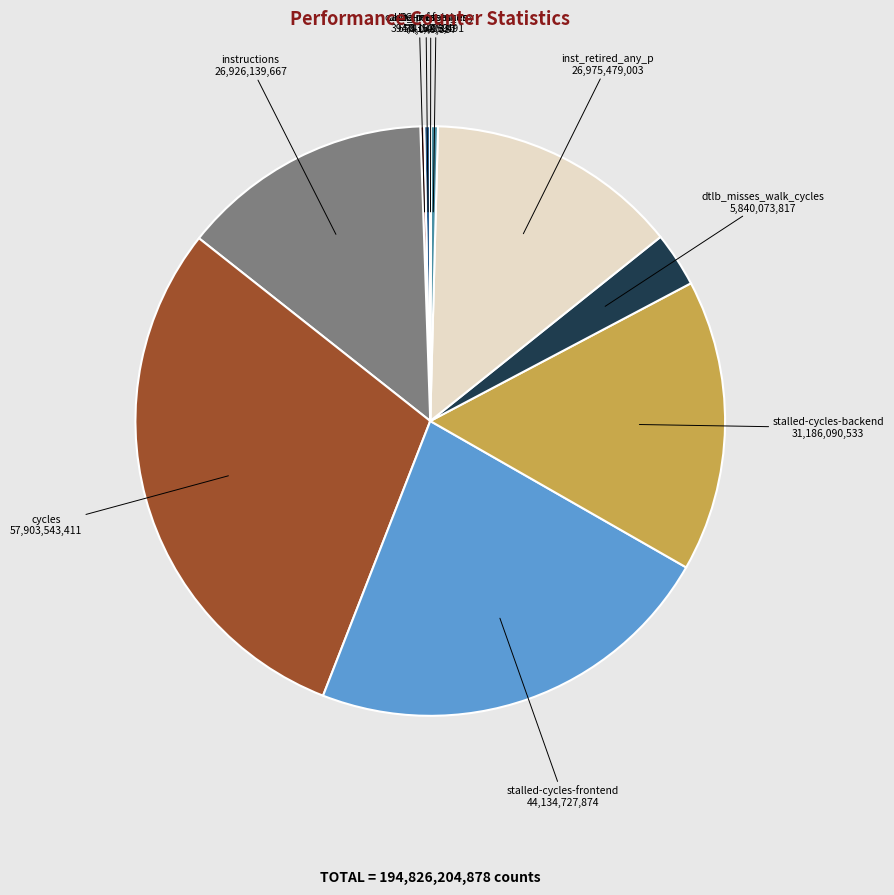

True or false: stalled-cycles-backend accounts for 16% of the total.

True